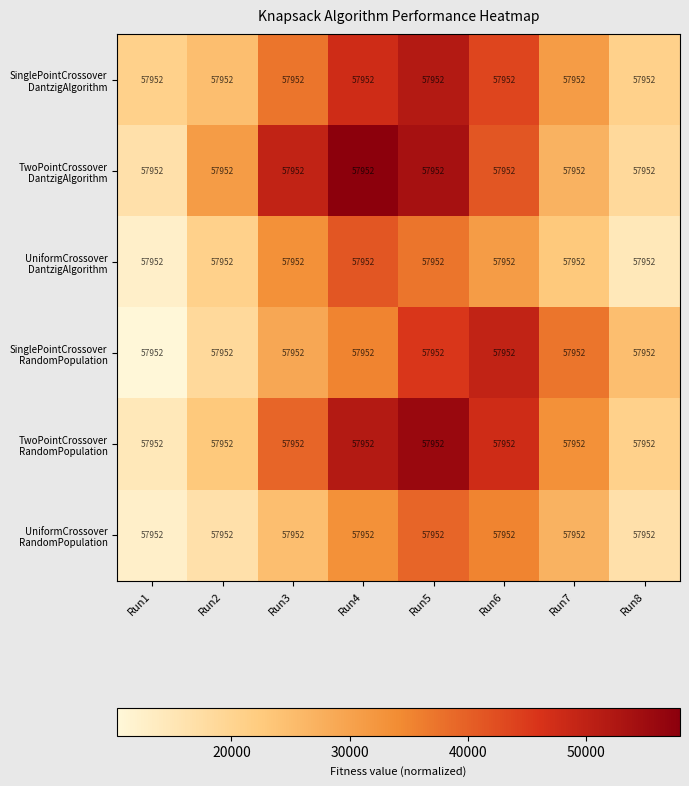

List the series in order of their peak value, highest first.

TwoPointCrossover DantzigAlgorithm, TwoPointCrossover RandomPopulation, SinglePointCrossover DantzigAlgorithm, SinglePointCrossover RandomPopulation, UniformCrossover DantzigAlgorithm, UniformCrossover RandomPopulation